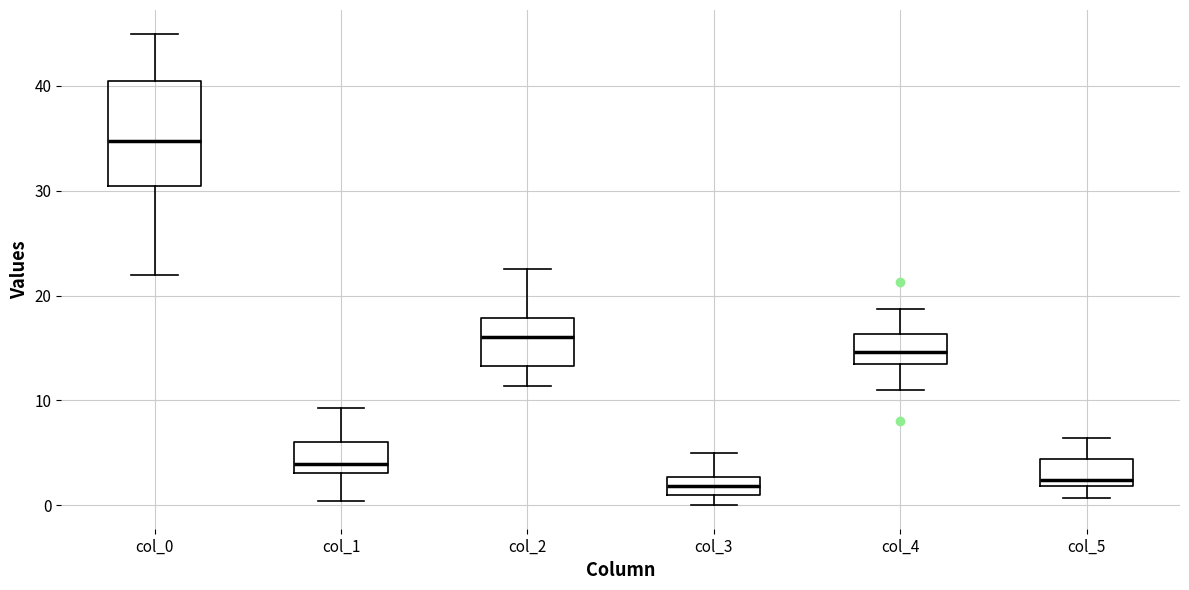

Where does the lower whisker of the box for col_1 end on the y-axis? The values are not printed on the chart, so give them approximately, as read against the axis.

0